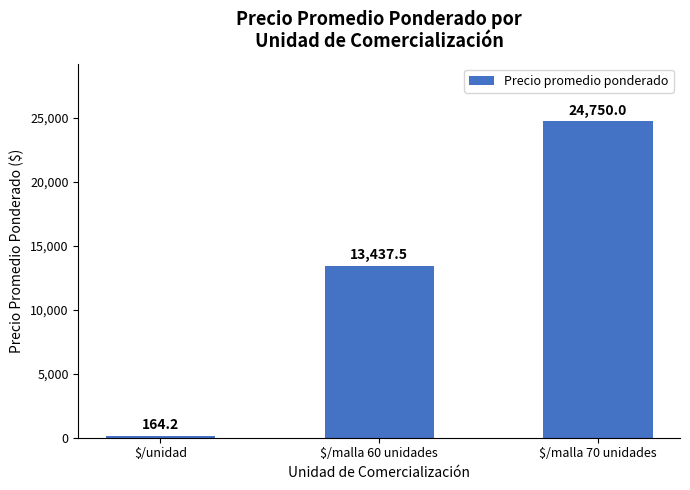

Reading right to left, list all the values displayed in this chart.

$/malla 70 unidades=24750.0	$/malla 60 unidades=13437.5	$/unidad=164.2